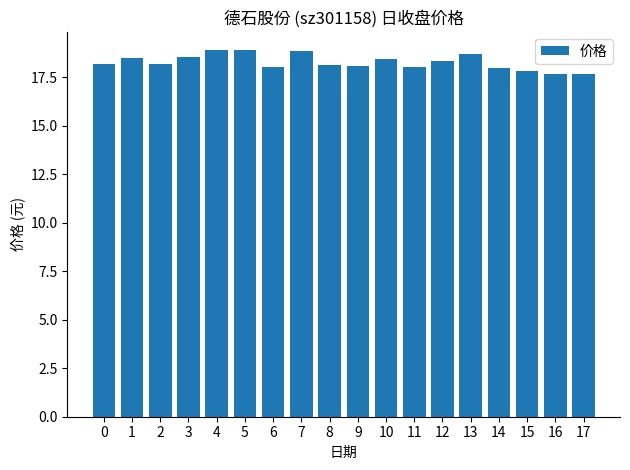

Does the chart contain any negative values?

No